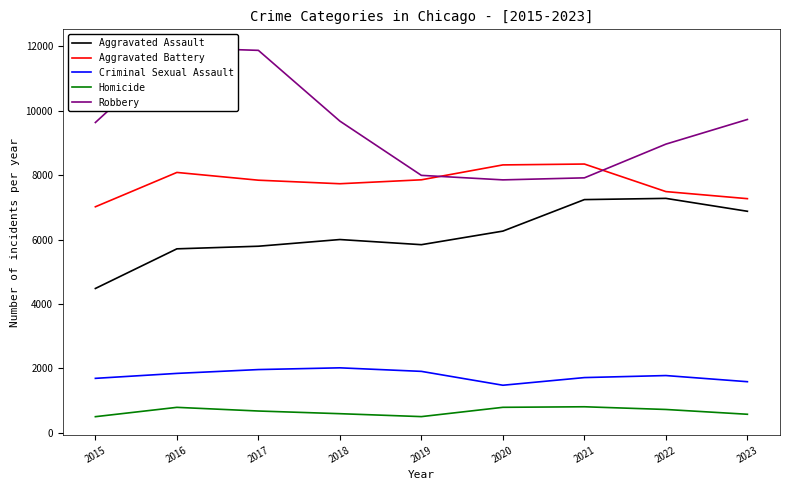

At which label is Criminal Sexual Assault closest to 1743?

2022